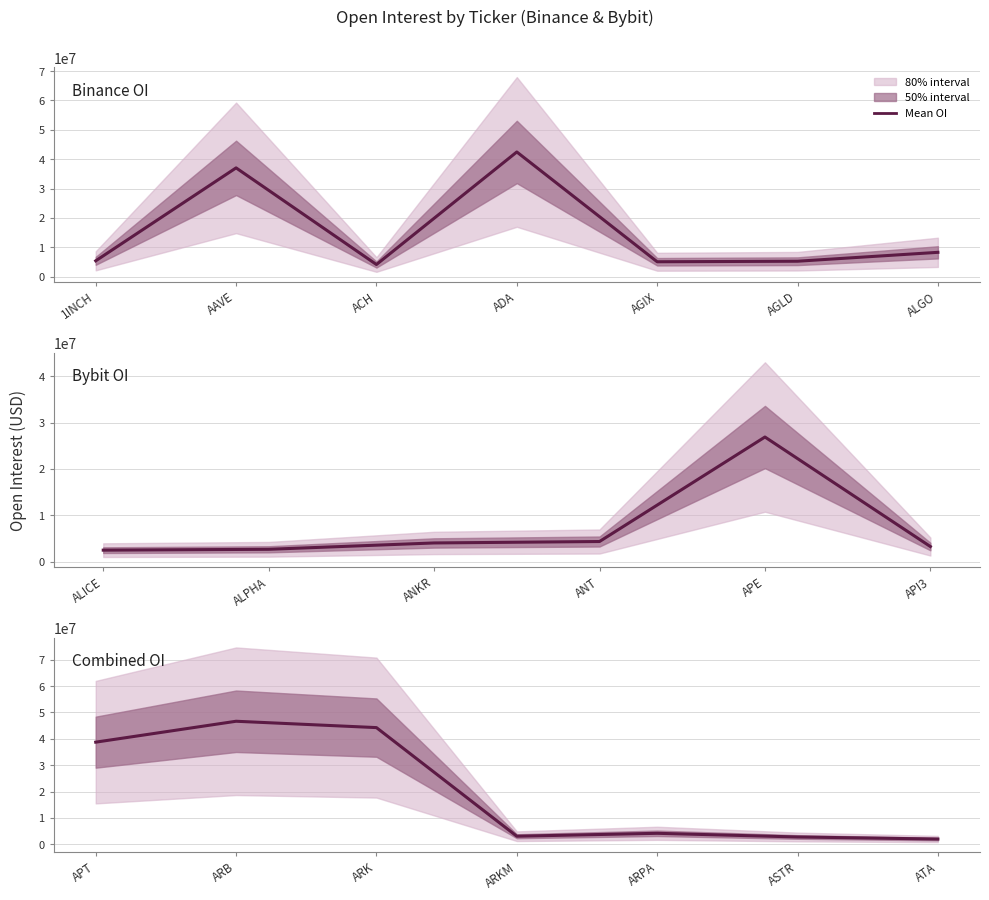

What is the smallest value displayed?

1973017.0